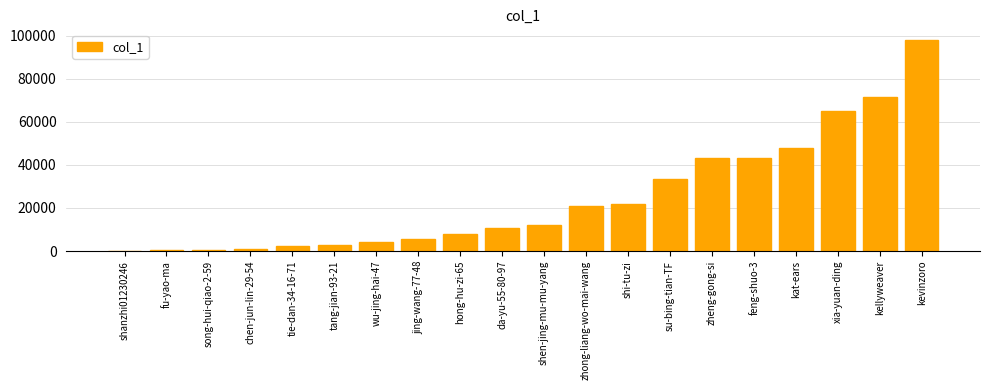

What is the change in value from shen-jing-mu-mu-yang to kevinzoro?

+85944